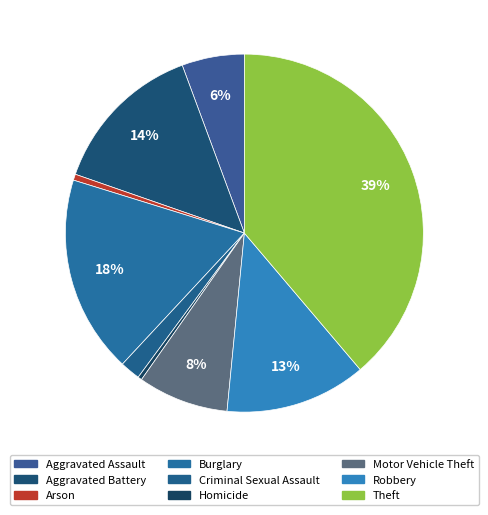

The Theft slice represents 32% of the pie. True or false?

False